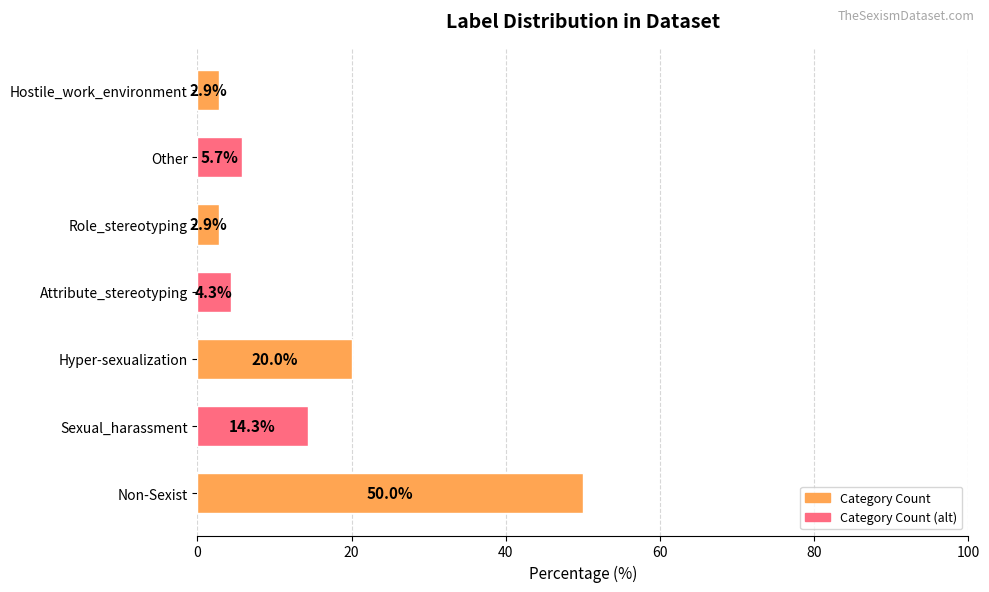

What is the change in value from Non-Sexist to Sexual_harassment?

-35.7